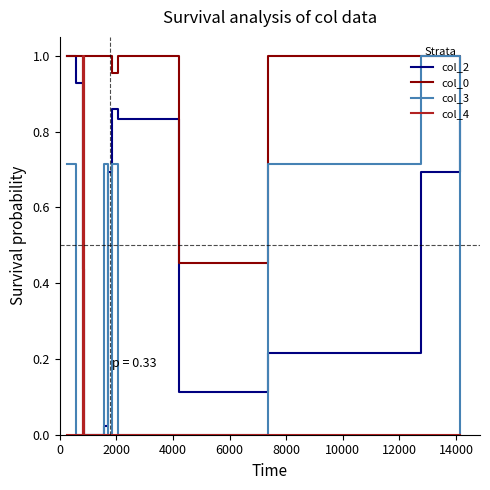

What is the difference between the maximum and minimum values in the col_0 series?

1.0